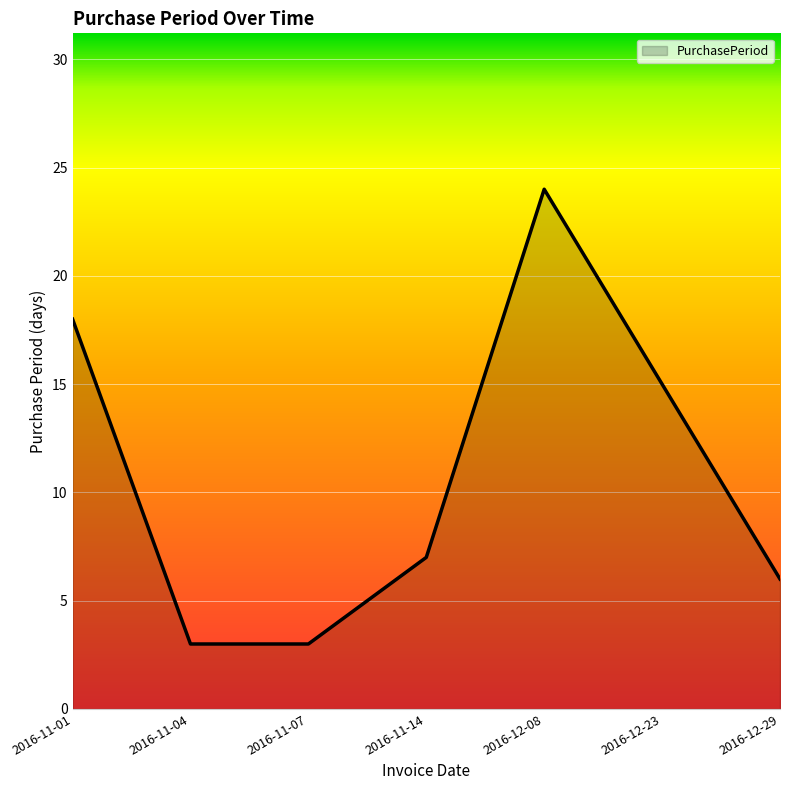

What is the change in value from 2016-11-01 to 2016-12-08?

+6